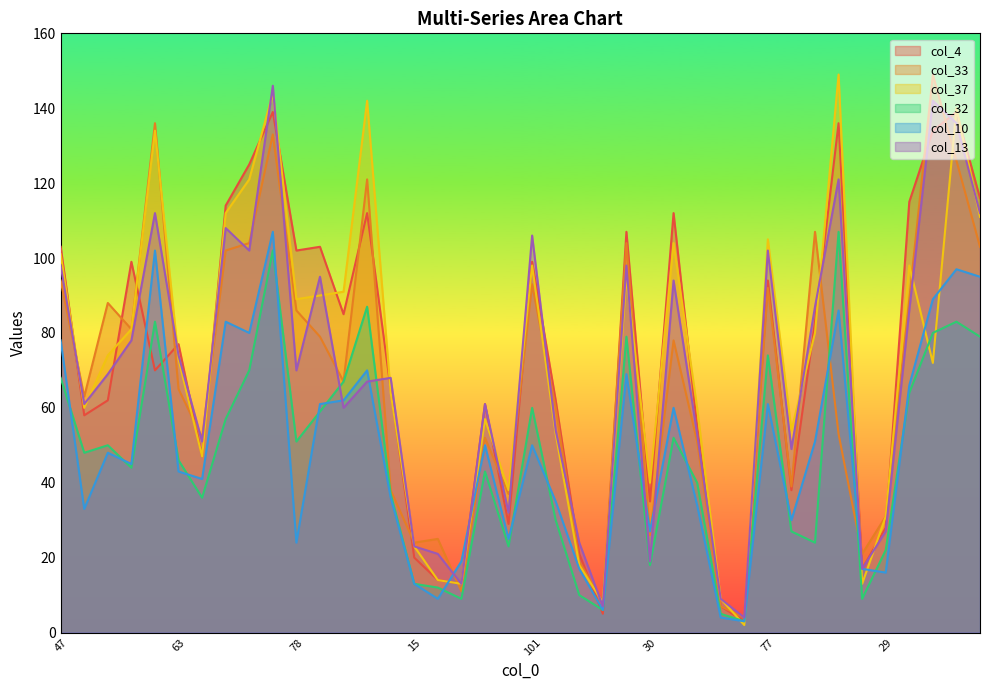

How many times do col_32 and col_13 cross each other?

2